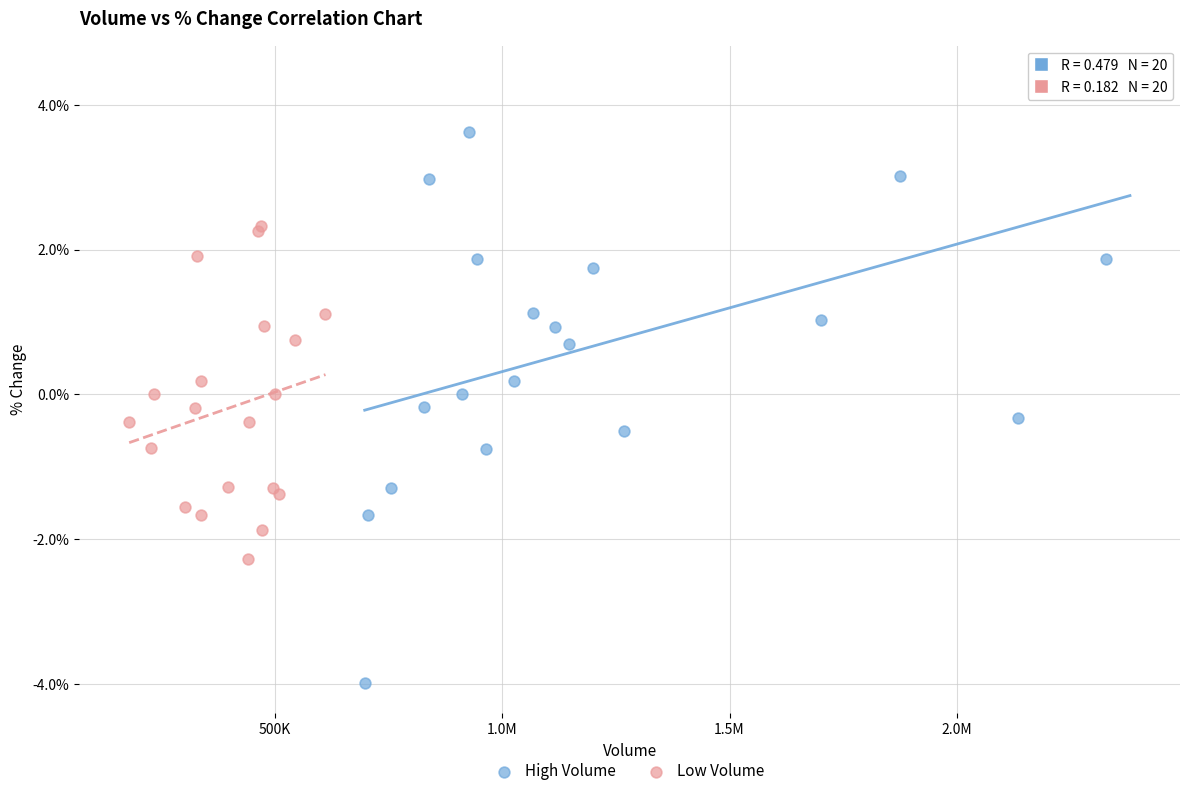

Which series reaches the minimum Y coordinate?

High Volume